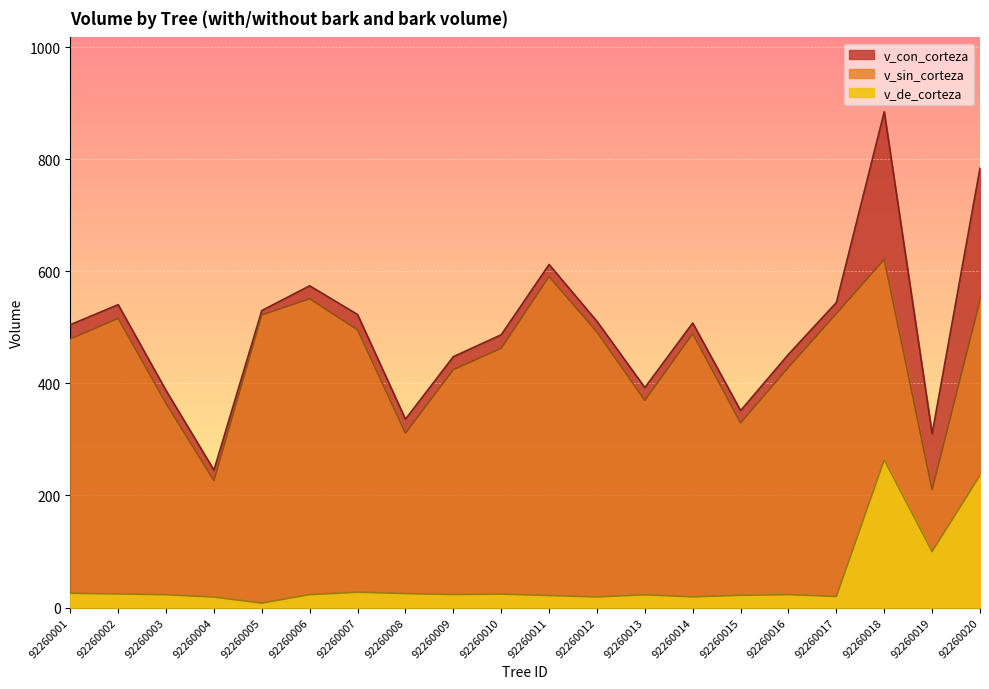

Reading left to right, list all the values displayed in this chart.

v_con_corteza: 92260001=504.8	92260002=540.6	92260003=387.4	92260004=245.3	92260005=530.1	92260006=574.2	92260007=523.0	92260008=336.2	92260009=447.8	92260010=486.8	92260011=612.2	92260012=510.8	92260013=392.6	92260014=507.9	92260015=351.5	92260016=452.0	92260017=544.4	92260018=884.8	92260019=310.4	92260020=784.4
v_sin_corteza: 92260001=479.3	92260002=516.2	92260003=364.5	92260004=226.6	92260005=522.2	92260006=551.1	92260007=495.6	92260008=311.2	92260009=424.5	92260010=462.8	92260011=590.7	92260012=491.8	92260013=369.8	92260014=488.8	92260015=329.6	92260016=428.9	92260017=524.6	92260018=621.4	92260019=210.5	92260020=548.5
v_de_corteza: 92260001=25.5	92260002=24.4	92260003=22.9	92260004=18.7	92260005=8.0	92260006=23.1	92260007=27.4	92260008=25.0	92260009=23.2	92260010=24.1	92260011=21.5	92260012=19.0	92260013=22.8	92260014=19.1	92260015=21.9	92260016=23.1	92260017=19.8	92260018=263.4	92260019=100.0	92260020=235.9